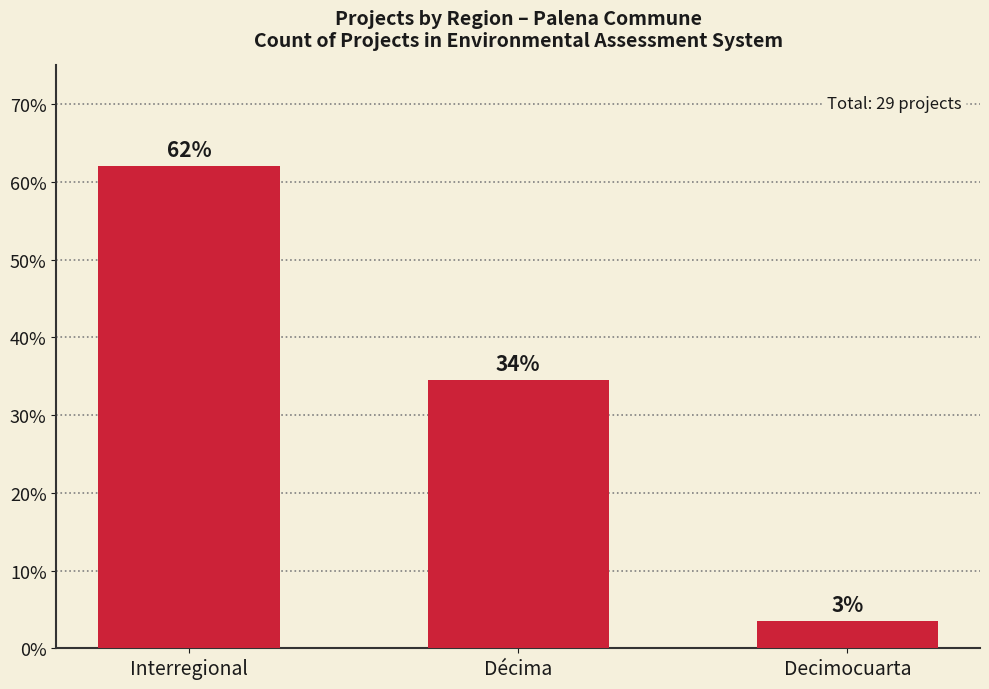

What is the ratio of the value at Décima to the value at Interregional?

0.6